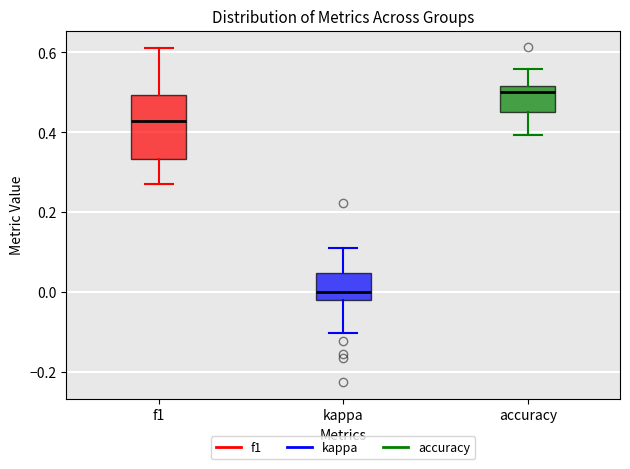

Which box is the tallest, from its lower edge to its upper edge?

f1